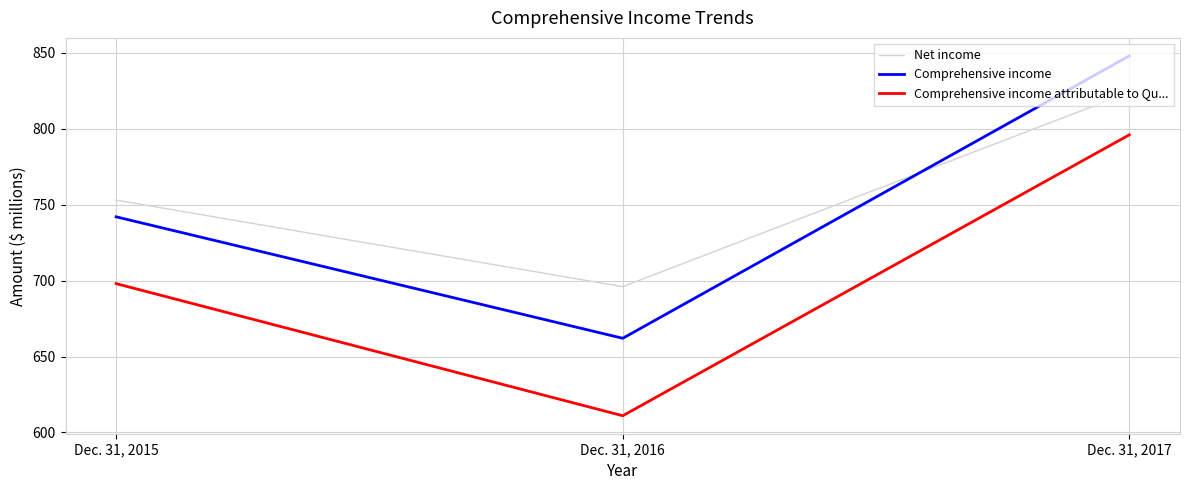

Reading left to right, what are all the values shown in this chart?

Net income: Dec. 31, 2015=753	Dec. 31, 2016=696	Dec. 31, 2017=824
Comprehensive income: Dec. 31, 2015=742	Dec. 31, 2016=662	Dec. 31, 2017=848
Comprehensive income attributable to Qu...: Dec. 31, 2015=698	Dec. 31, 2016=611	Dec. 31, 2017=796